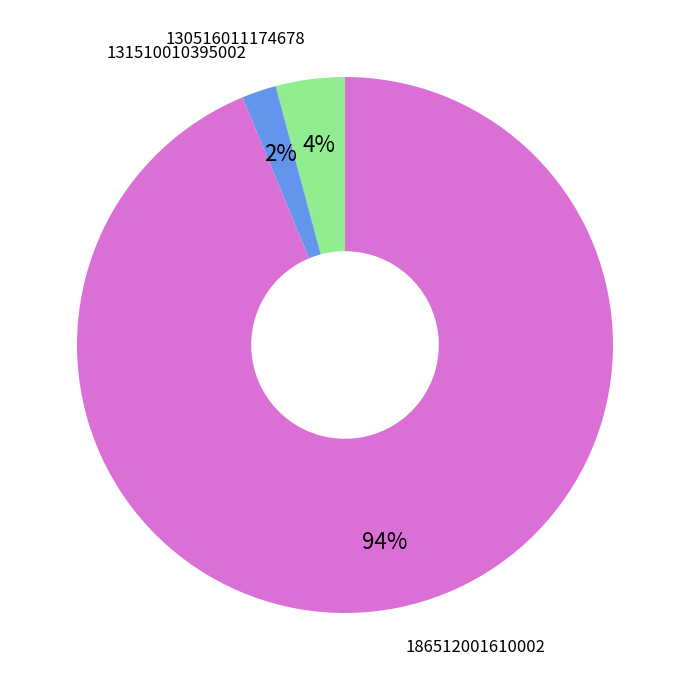

Is there a majority slice in this chart?

Yes